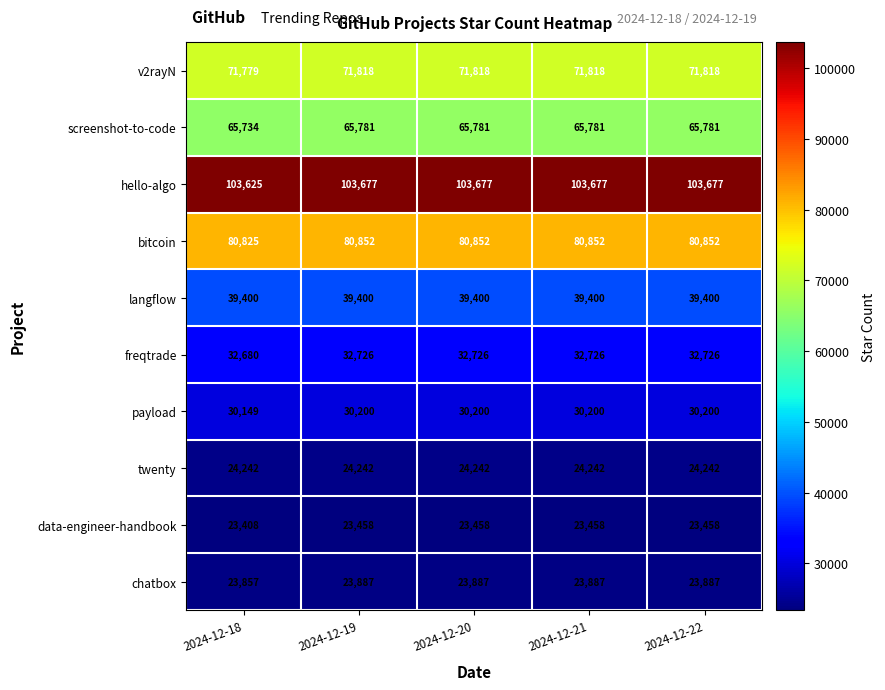

What is the total value across all series at 2024-12-20?

496041